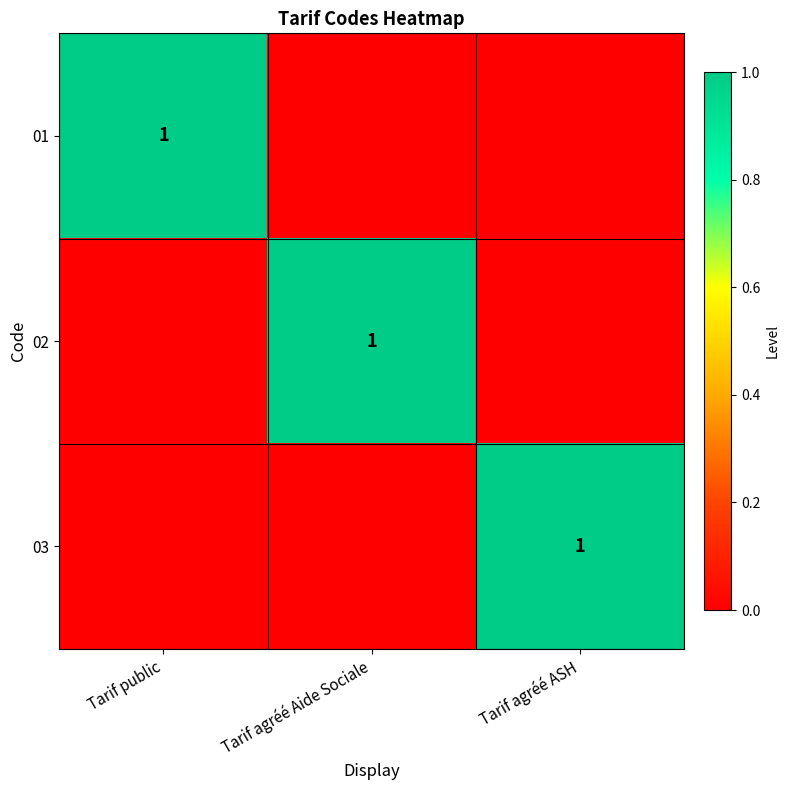

What is the total value across all series at Tarif agréé ASH?

1